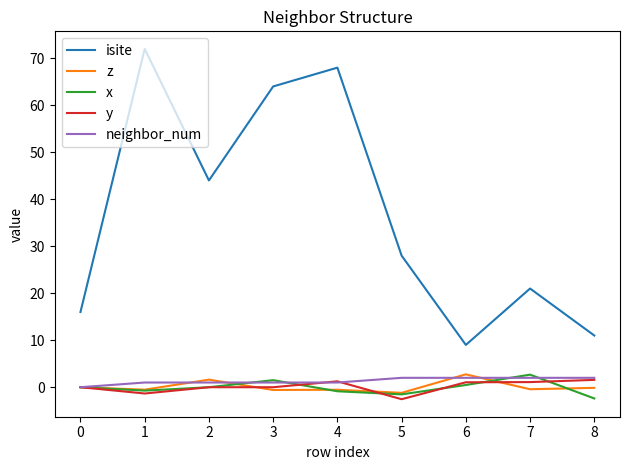

Is the value of isite at 1 greater than the value of x at 5?

Yes